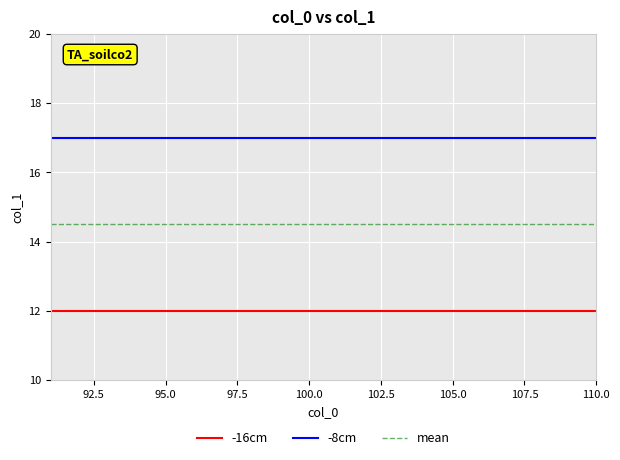

What is the smallest value displayed?

12.0